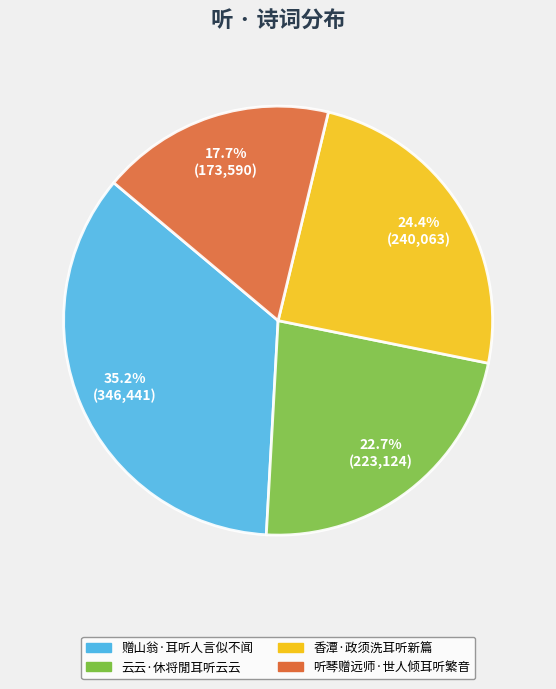

Count the number of slices in the pie.

4